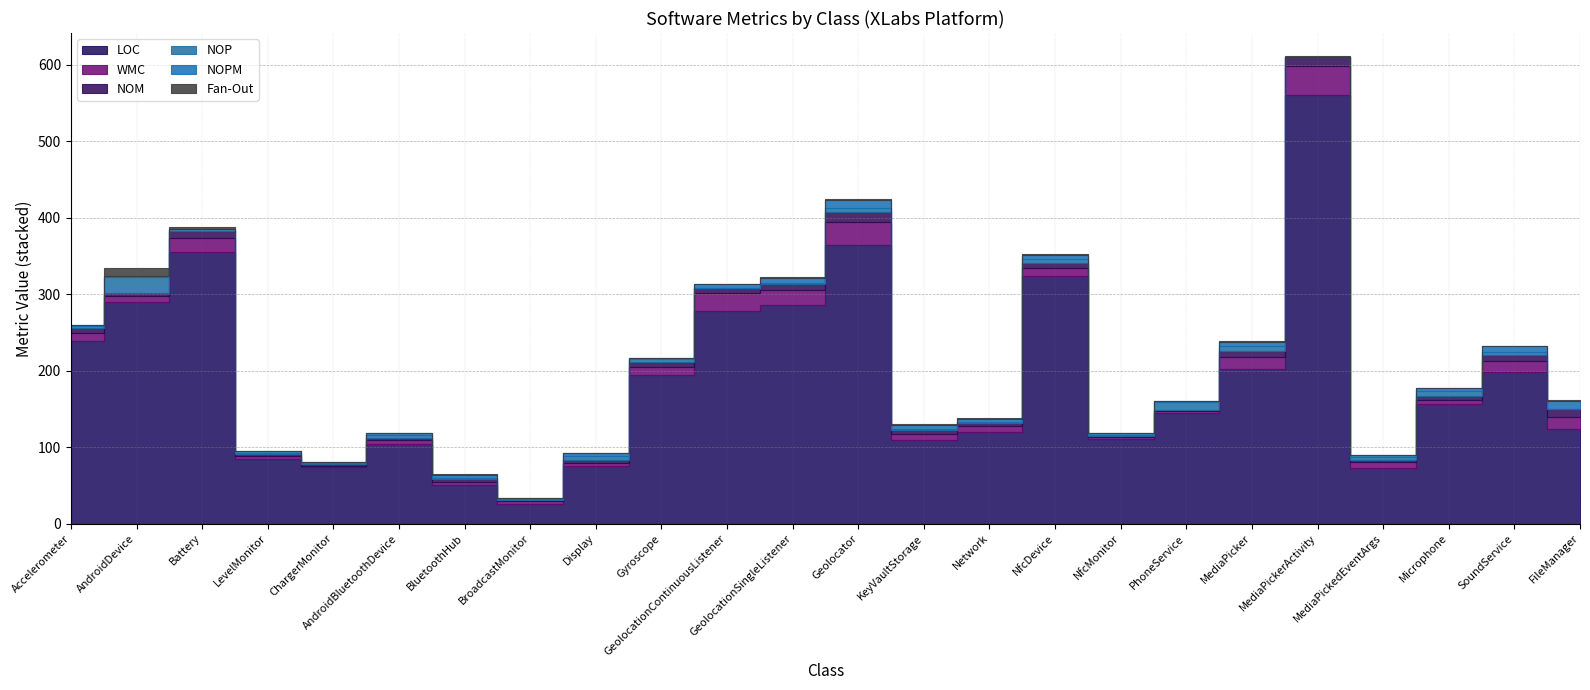

In LOC, how many points are lower than both neighbors (excluding endpoints)?

5